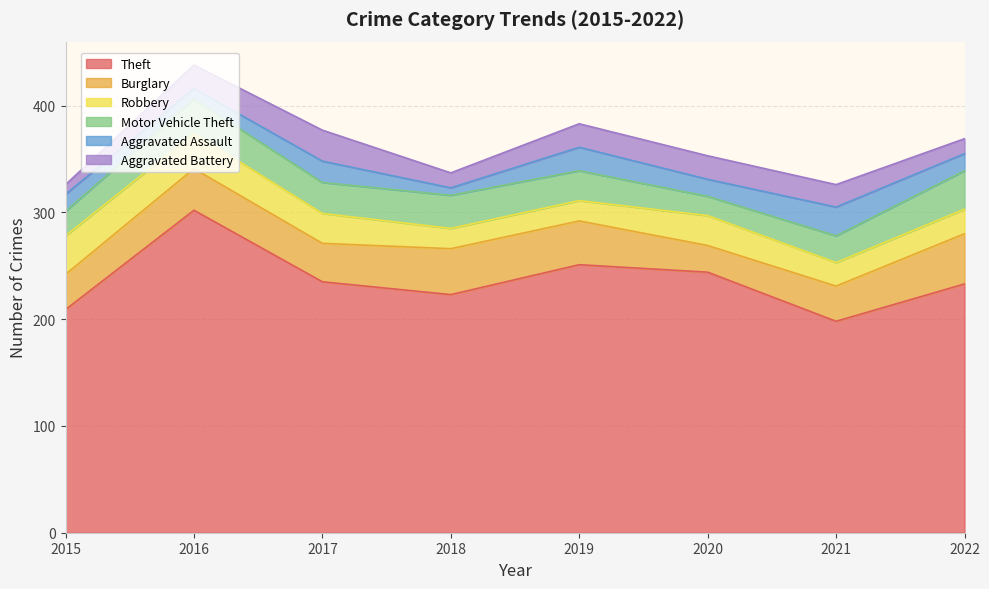

The Theft series shows 209 at 2015. True or false?

True